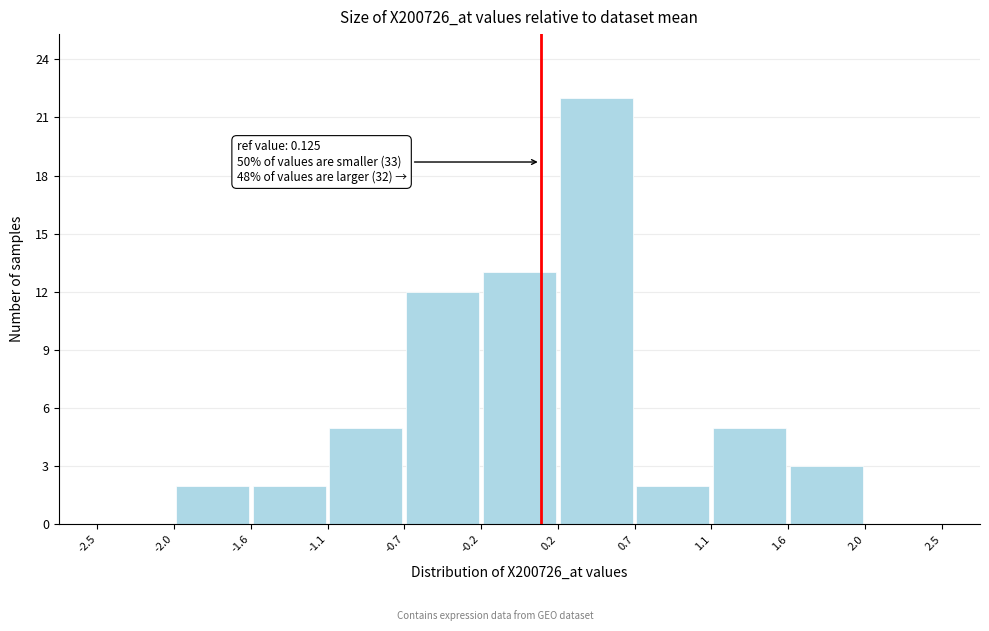

Which range on the x-axis has the tallest bar?

0.2 to 0.7